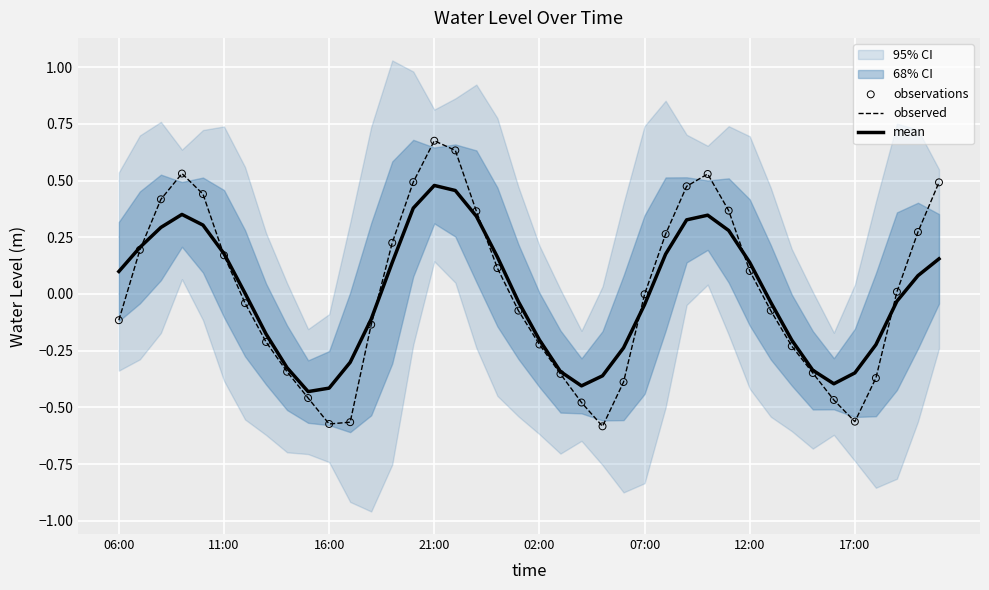

At how many categories does at least one series exceed 0?

21